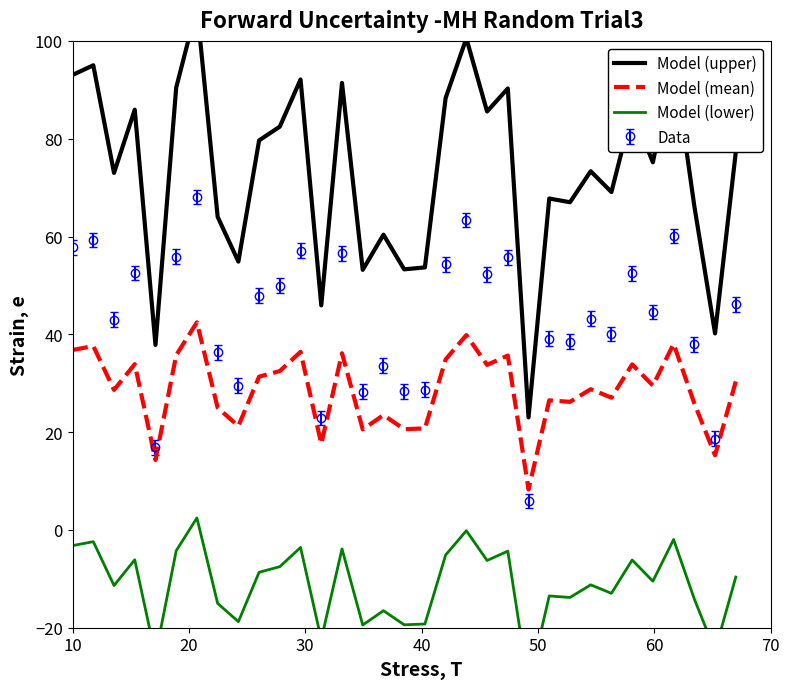

How many intersections are there between Data and Model (mean)?

2